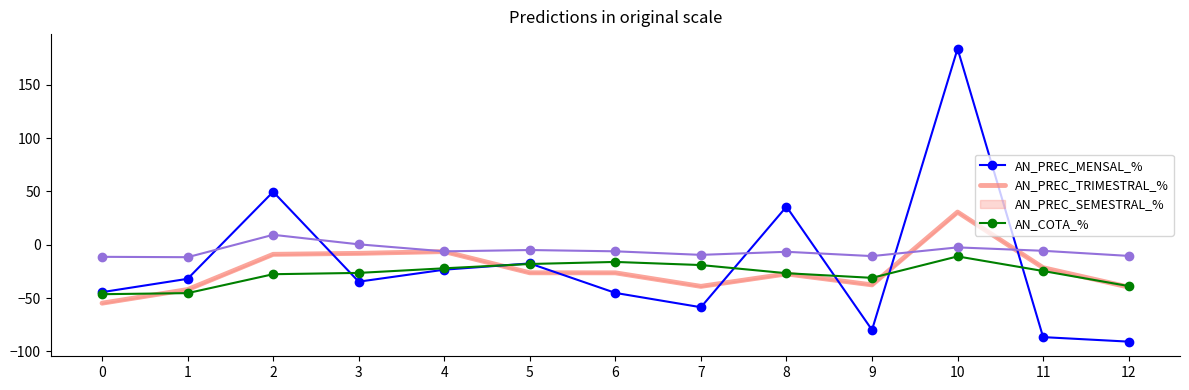

Between which two adjacent categories do AN_COTA_% and AN_PREC_MENSAL_% first intersect?

1 and 2